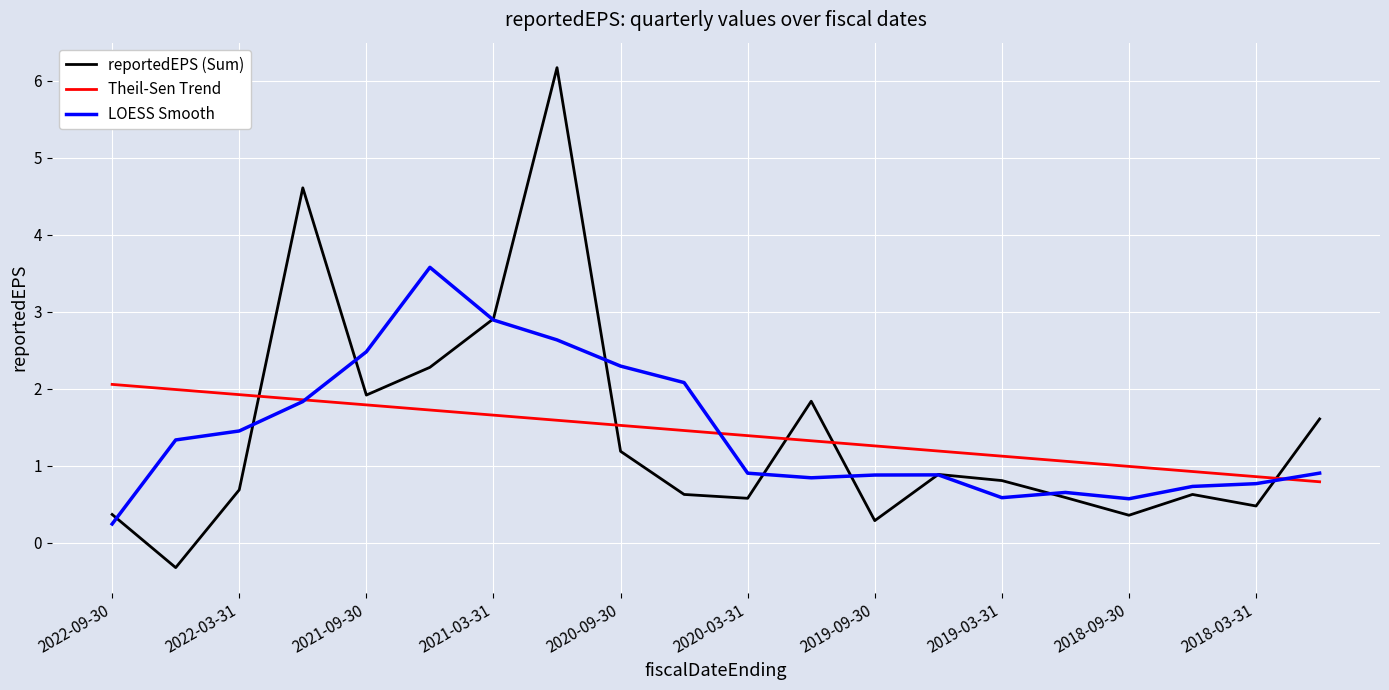

True or false: LOESS Smooth and Theil-Sen Trend intersect in this chart.

True